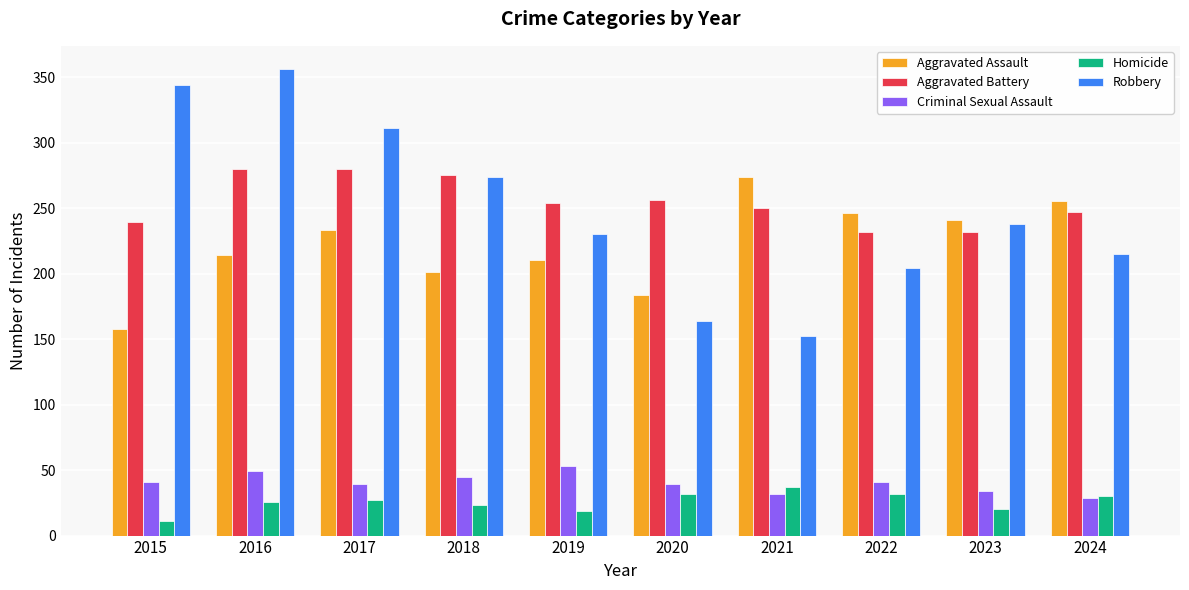

Which series has the widest spread of values?

Robbery